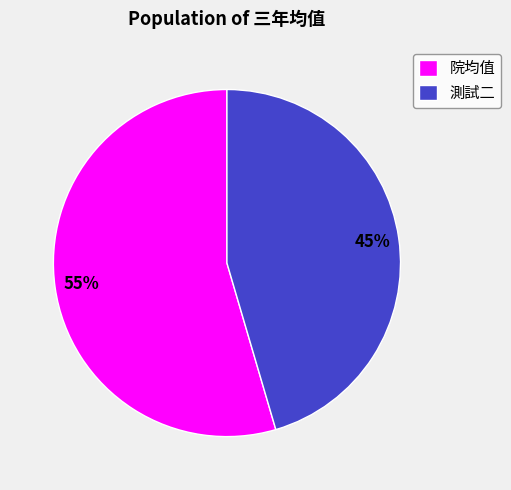

True or false: 測試二 accounts for 45% of the total.

True